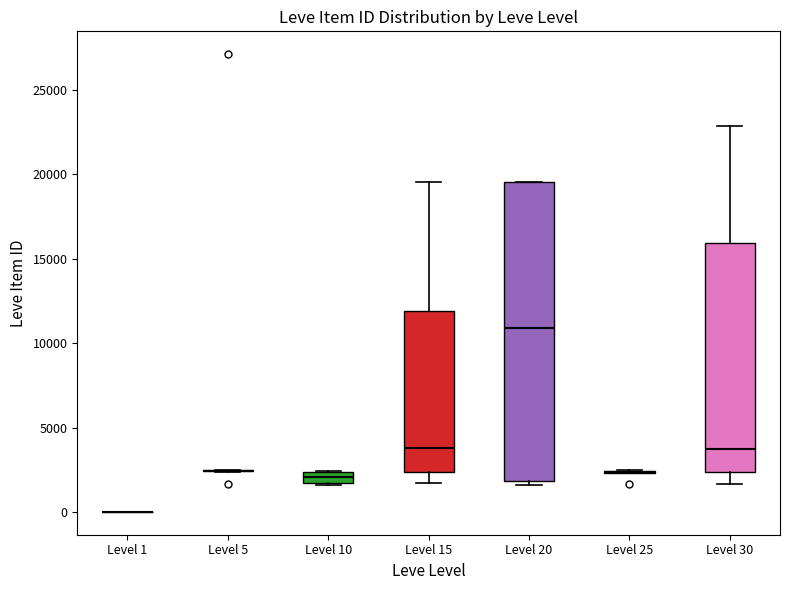

Which box is the tallest, from its lower edge to its upper edge?

Level 20